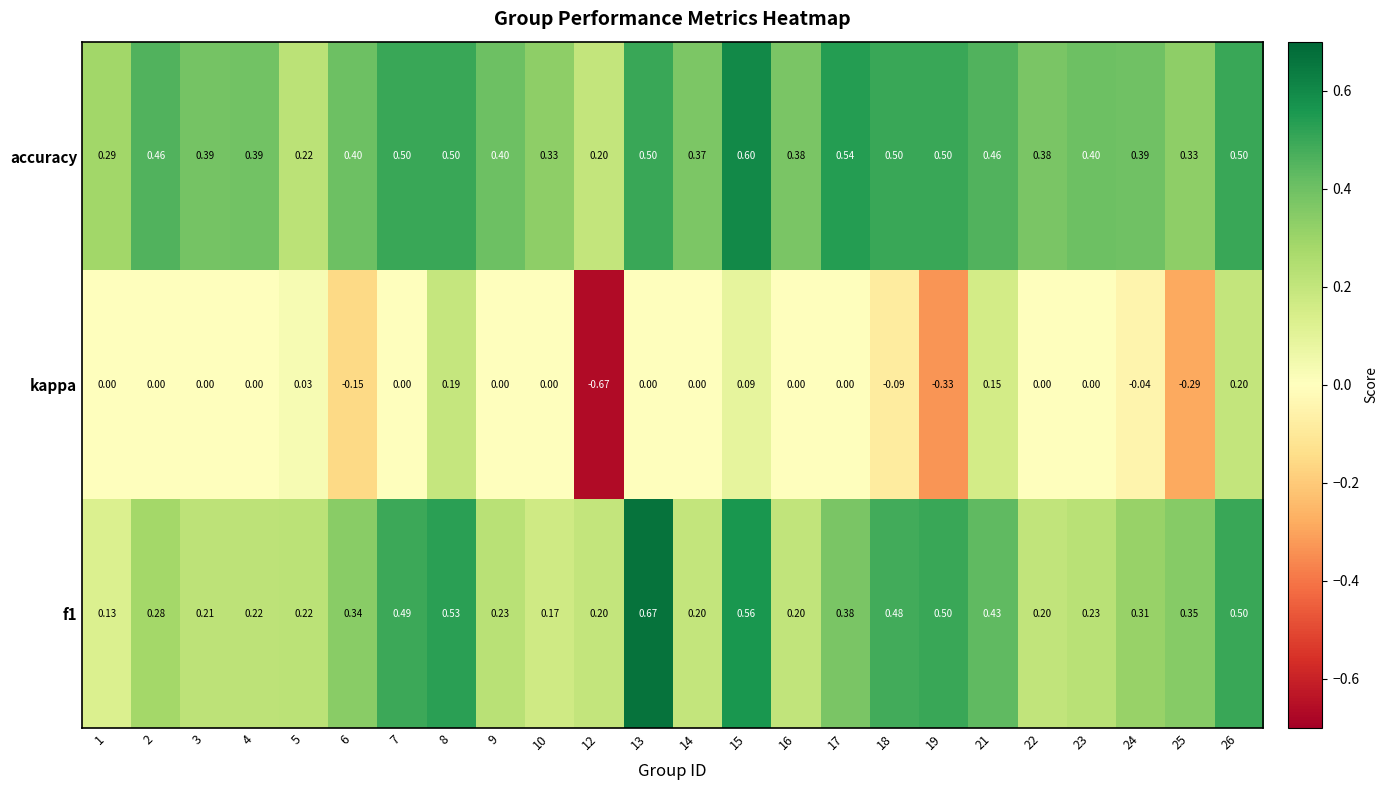

Which series has the largest total across all categories?

accuracy